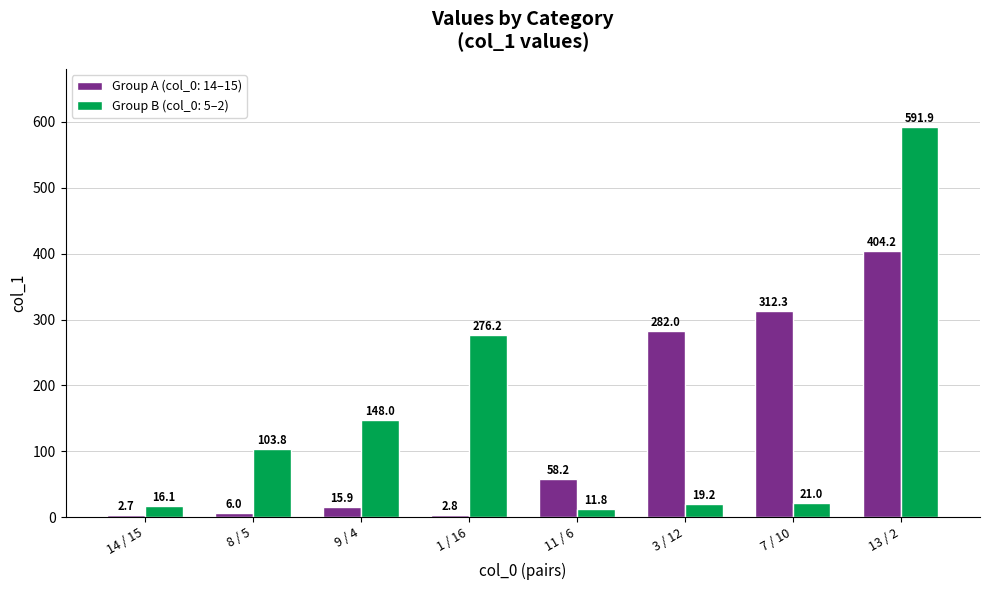

What is the approximate value of Group B (col_0: 5–2) at 8 / 5?

103.8